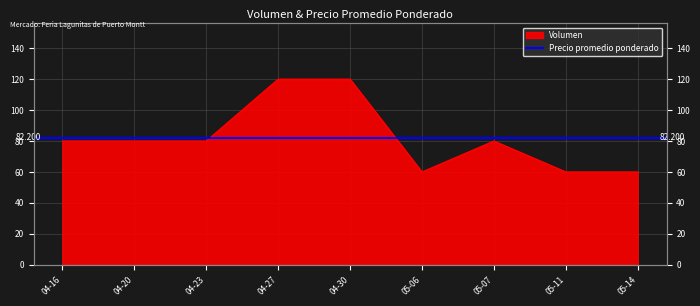

What position from the left is 04-20?

2